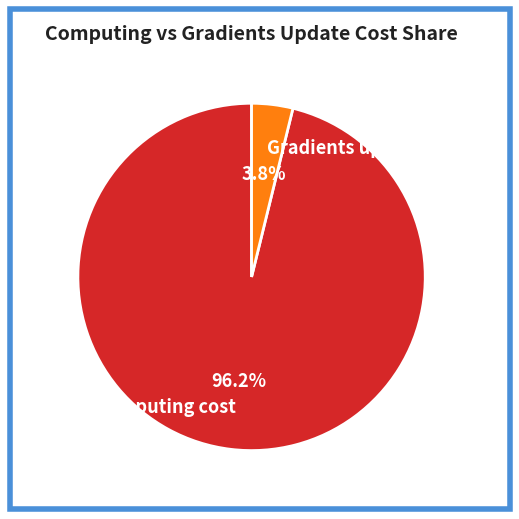

Which category has the biggest portion of the pie?

Computing cost